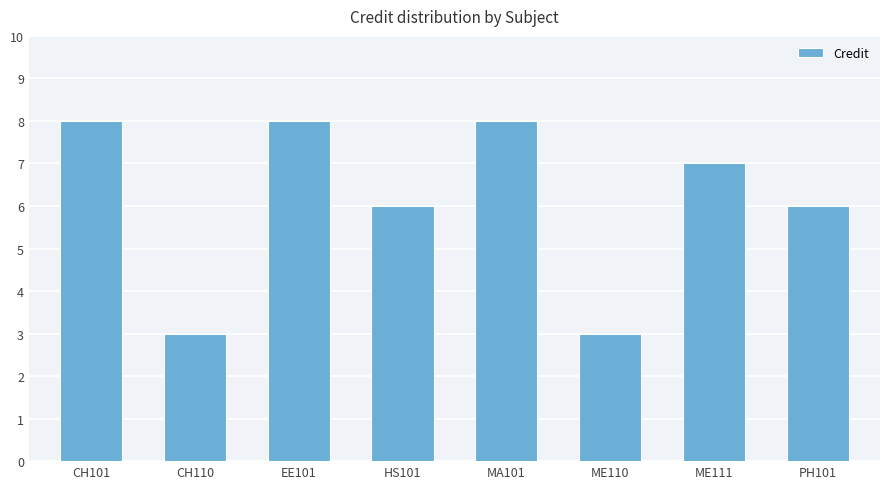

Reading left to right, list all the values displayed in this chart.

8	3	8	6	8	3	7	6